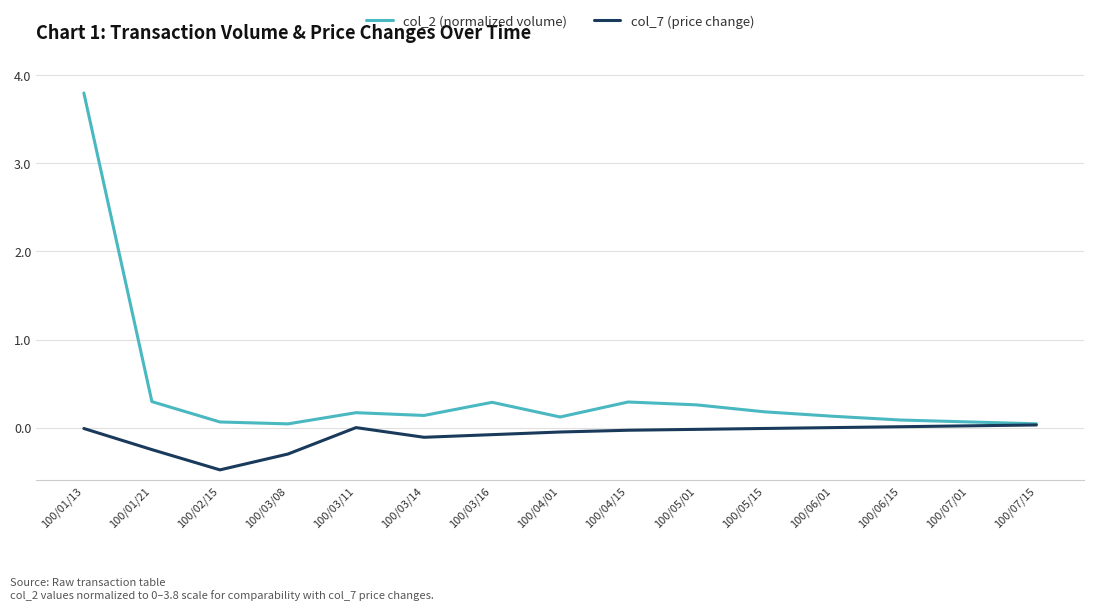

Which label corresponds to the largest value in the chart?

100/01/13